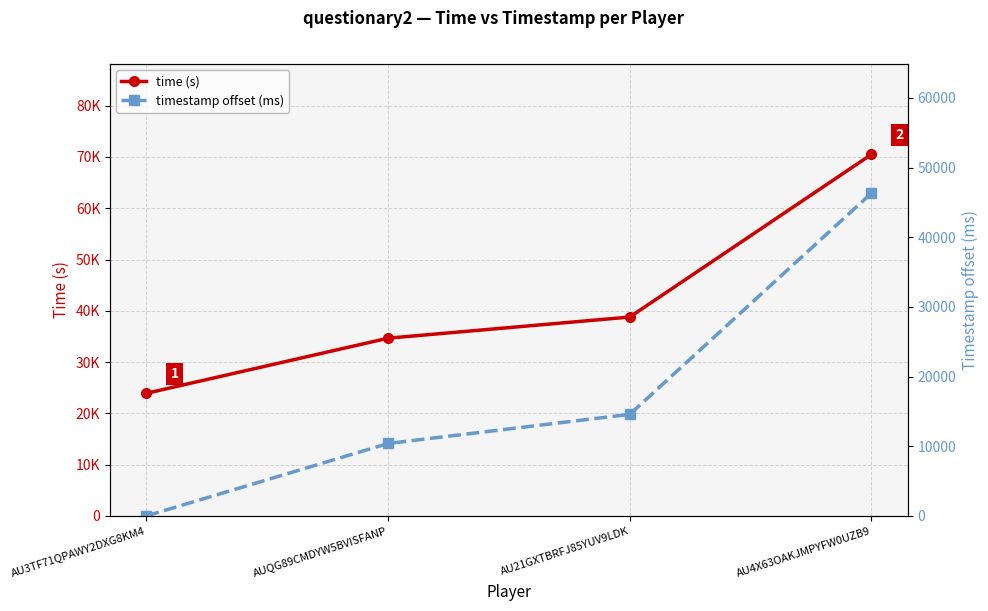

What is the difference between the highest and lowest values at AU3TF71QPAWY2DXG8KM4?

23904